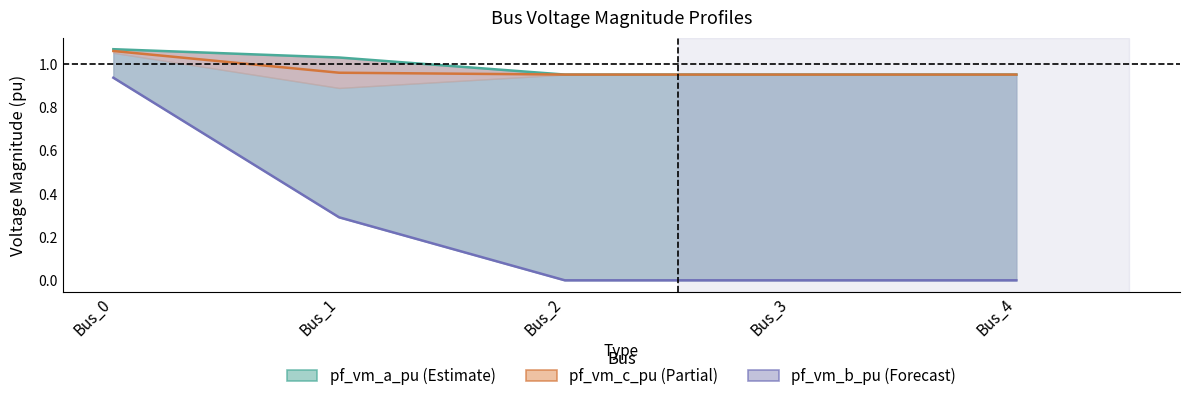

True or false: pf_vm_a_pu has a value of 1.3 at Bus_3.

False